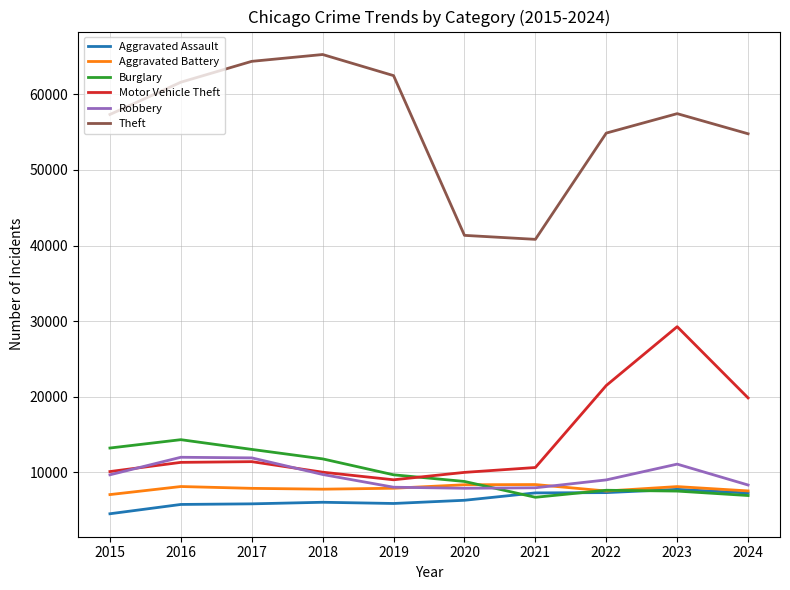

What is the difference between the maximum and minimum values in the Aggravated Assault series?

3232